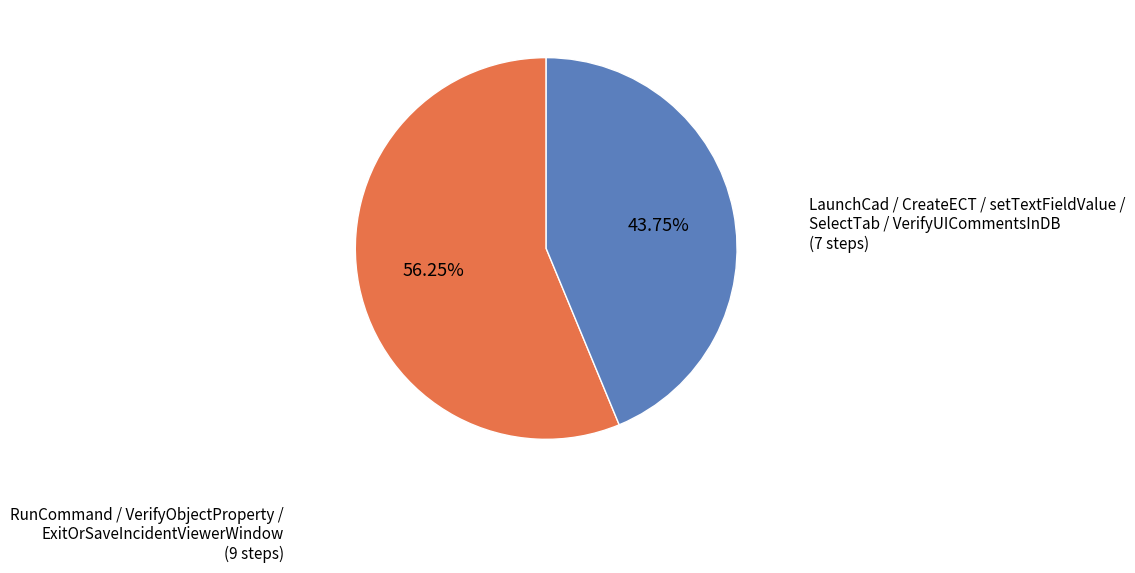

How many slices are in this pie chart?

2